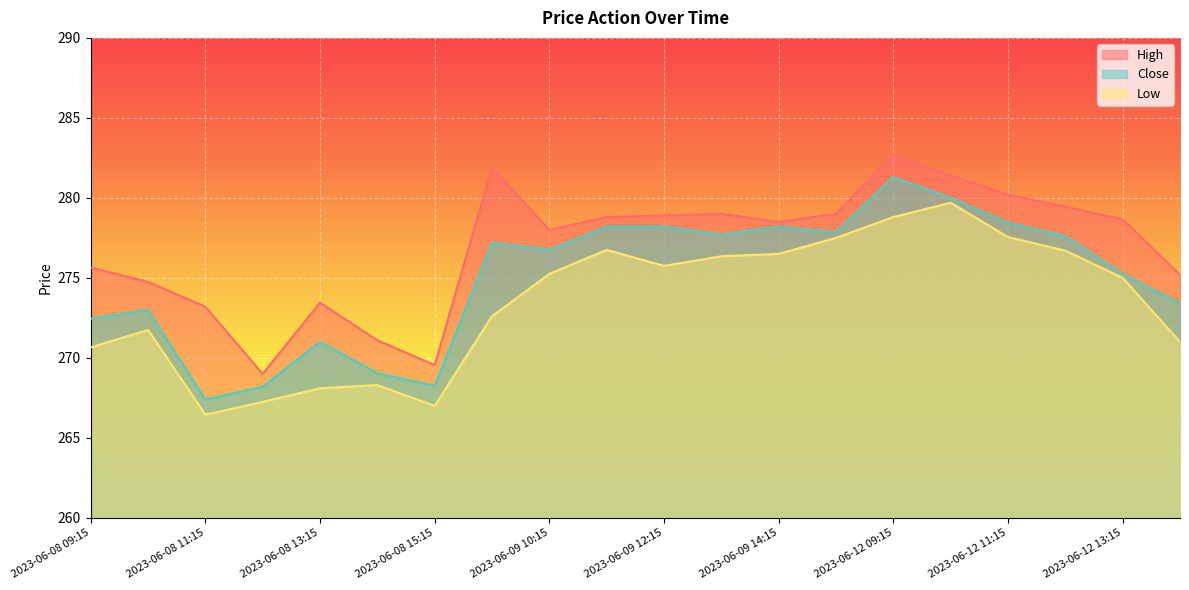

What is the label of the 14th point from the right?

2023-06-08 15:15